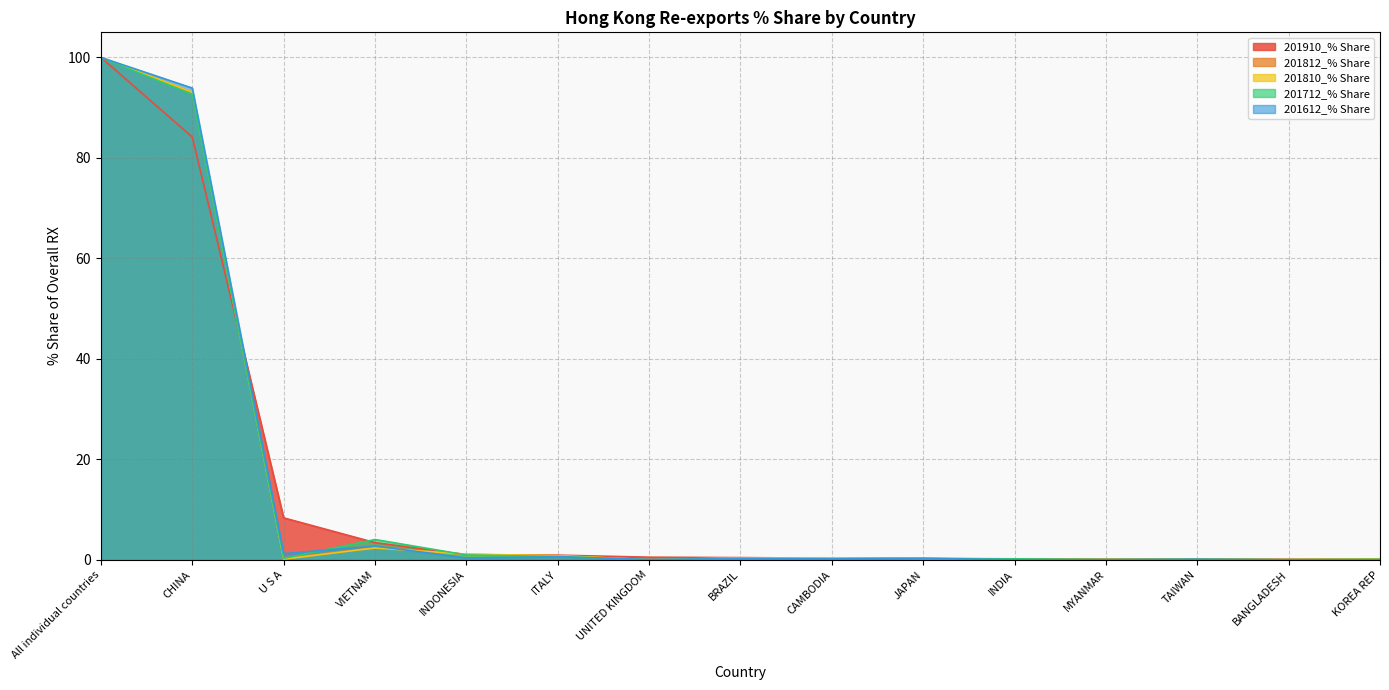

At UNITED KINGDOM, list the series in order from smallest to largest.

201712_% Share, 201812_% Share, 201810_% Share, 201612_% Share, 201910_% Share